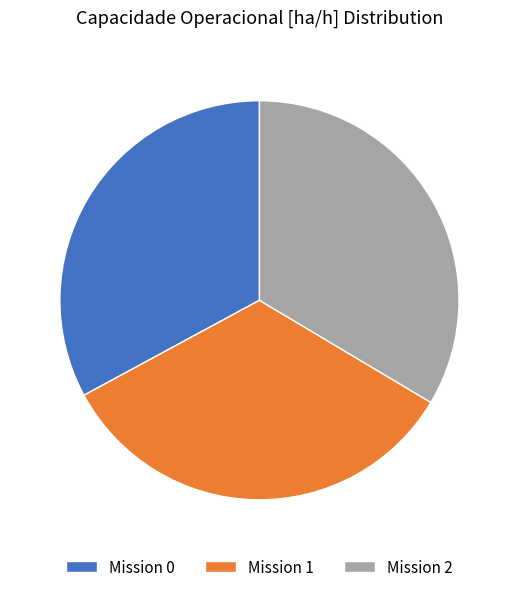

The Mission 2 slice represents 34% of the pie. True or false?

True